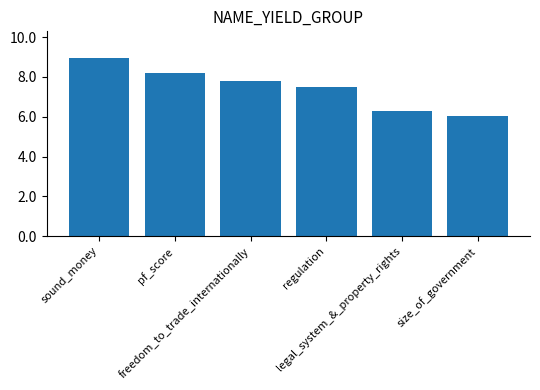

List the labels in order of value, smallest first.

size_of_government, legal_system_&_property_rights, regulation, freedom_to_trade_internationally, pf_score, sound_money